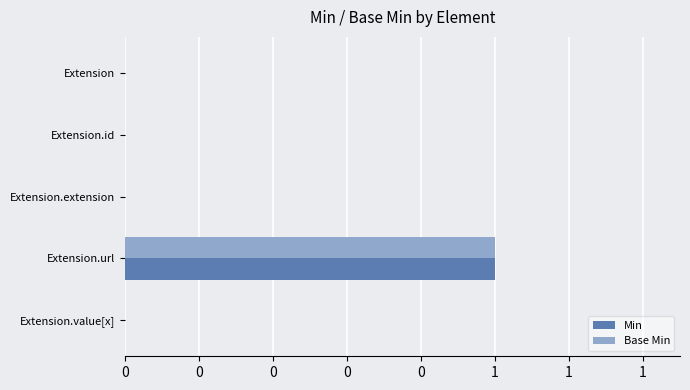

Which series has the largest total across all categories?

Min